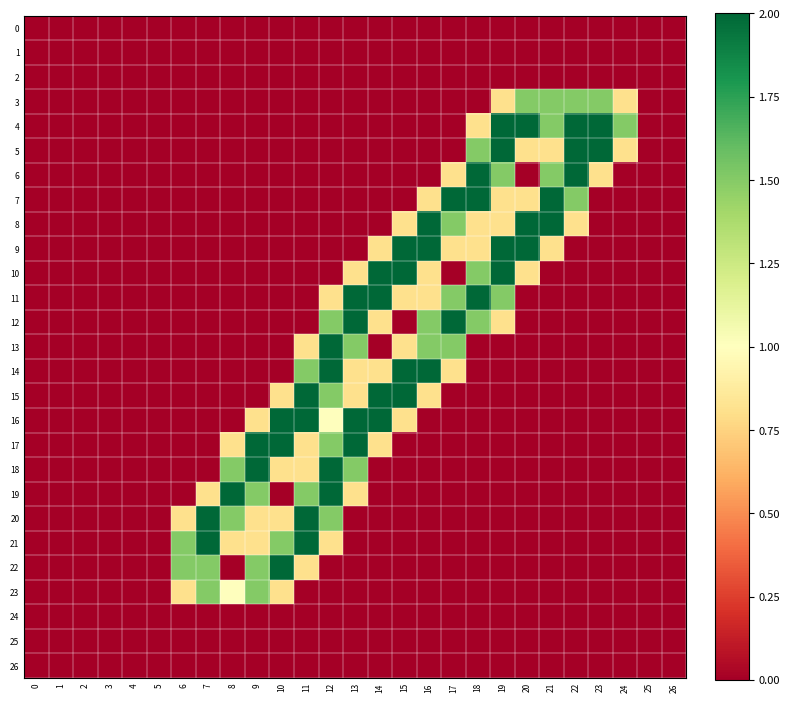

At 3, list the series in order from largest to smallest.

0, 1, 2, 3, 4, 5, 6, 7, 8, 9, 10, 11, 12, 13, 14, 15, 16, 17, 18, 19, 20, 21, 22, 23, 24, 25, 26